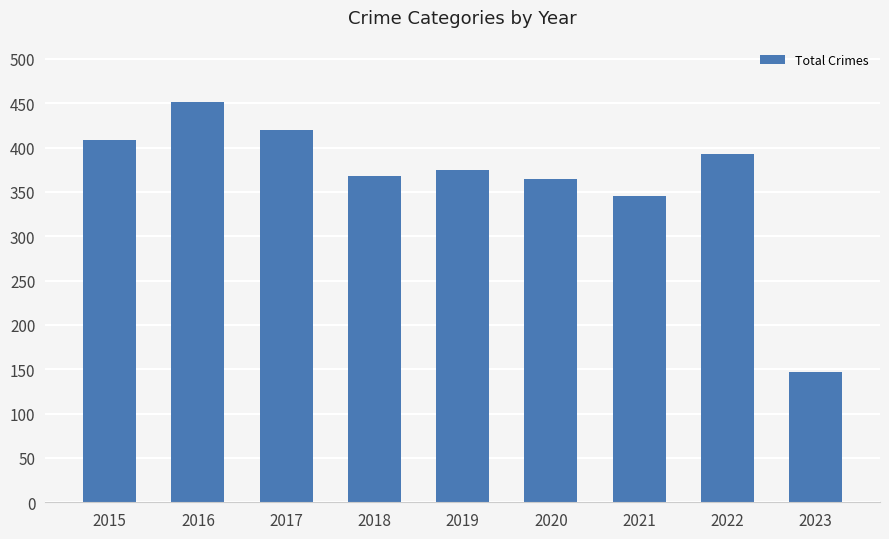

Between 2021 and 2023, which is larger?

2021